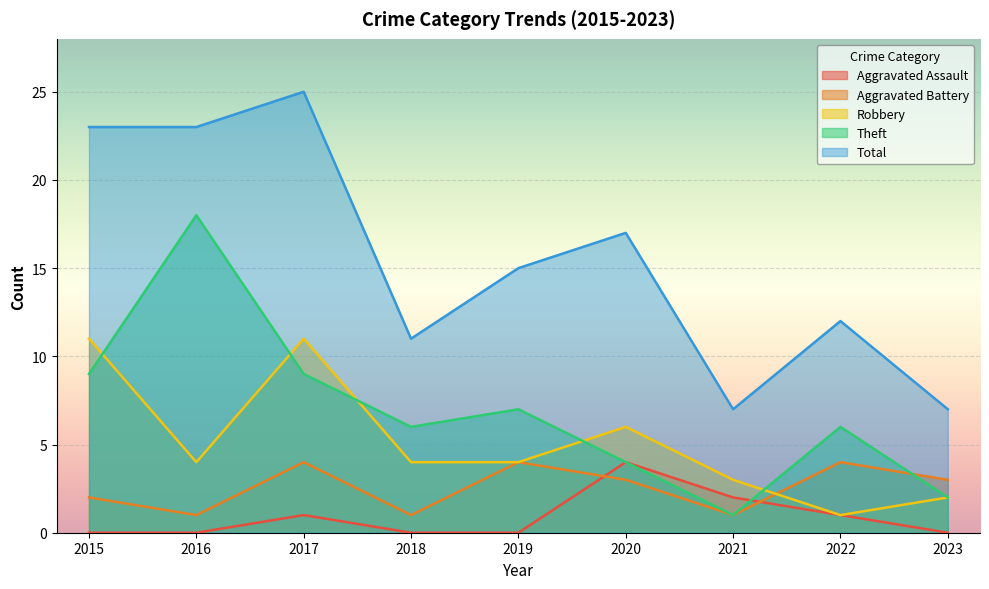

Does the chart display data point markers on the line(s)?

No